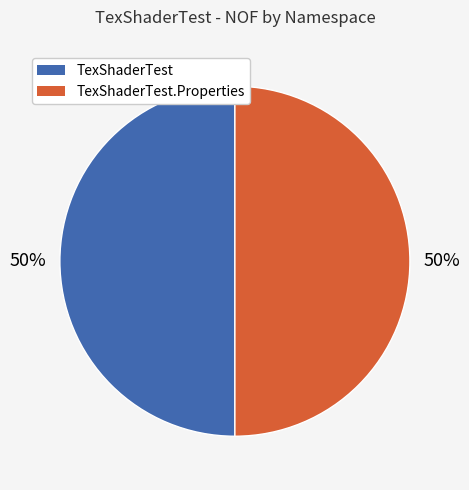

How many slices are in this pie chart?

2